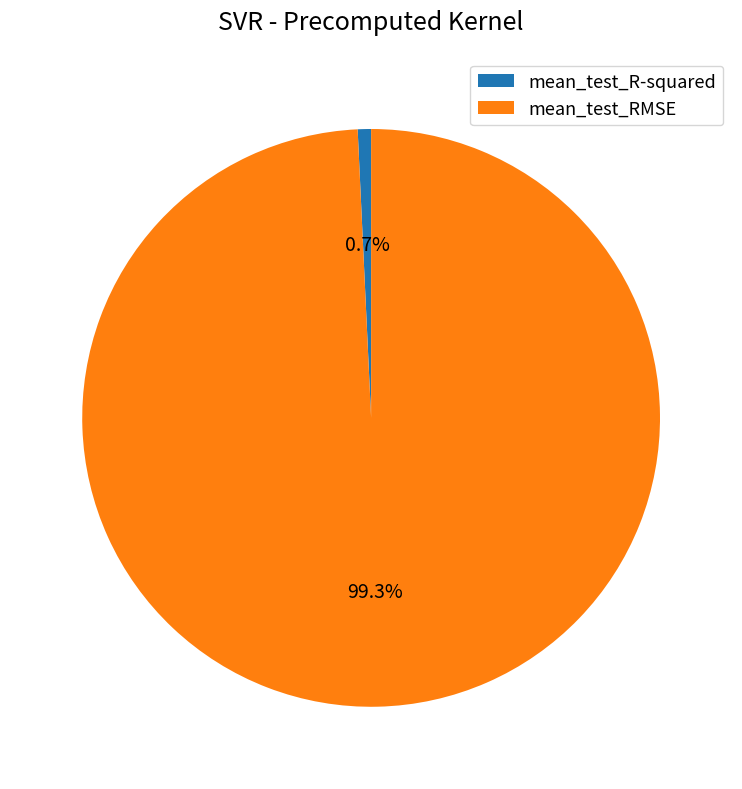

How much of the chart is everything except mean_test_RMSE?

0.7%